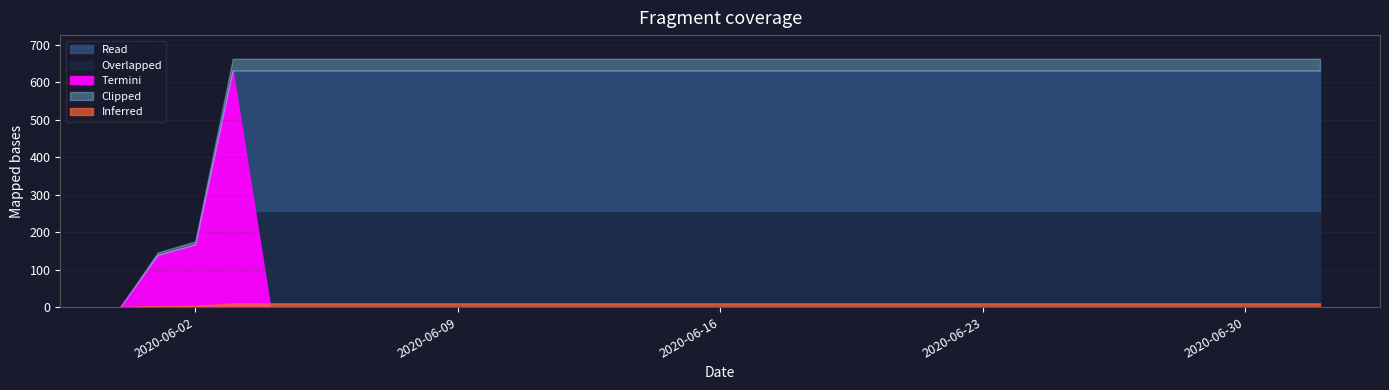

How many positive values are there?

32